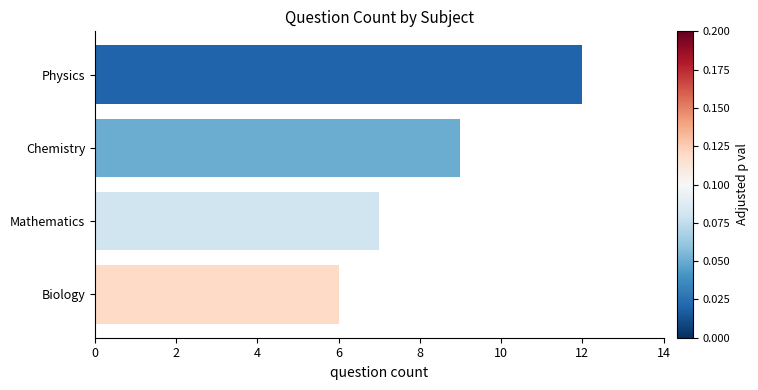

Does the chart contain stacked bars?

No